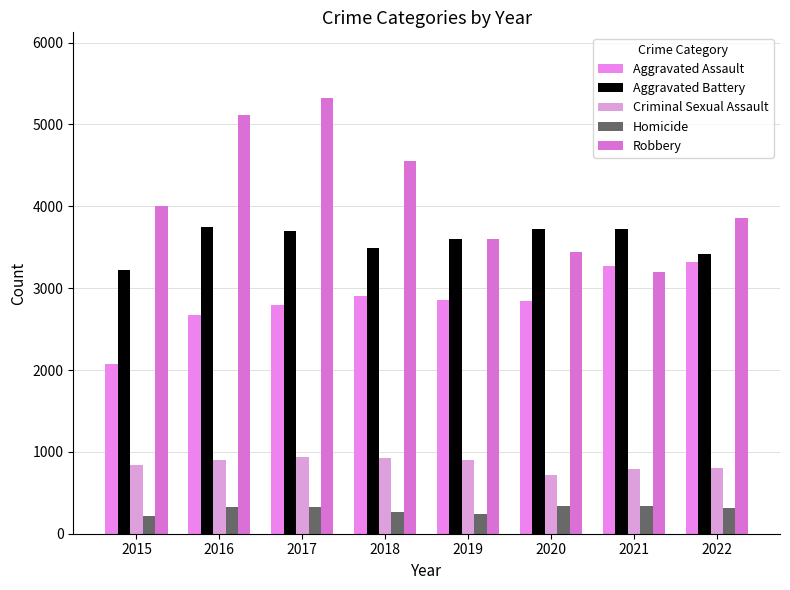

How many bars are there in each group?

5